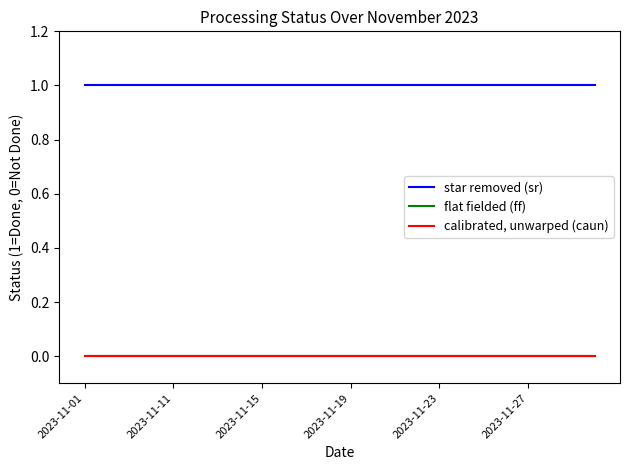

At which category does the chart reach its minimum across all series?

2023-11-01